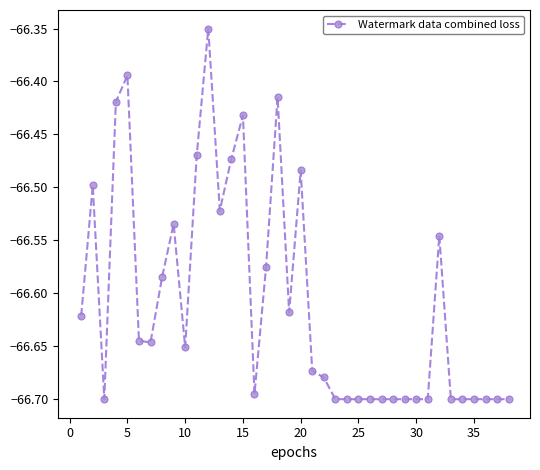

What is the difference between the second highest and minimum values?

0.3